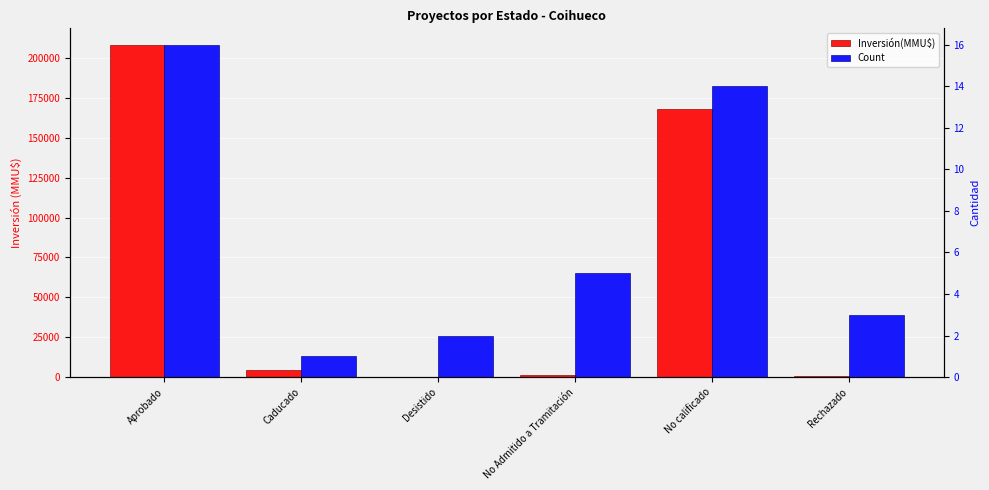

Between Aprobado and No calificado, which series saw the biggest shift?

Inversión(MMU$)